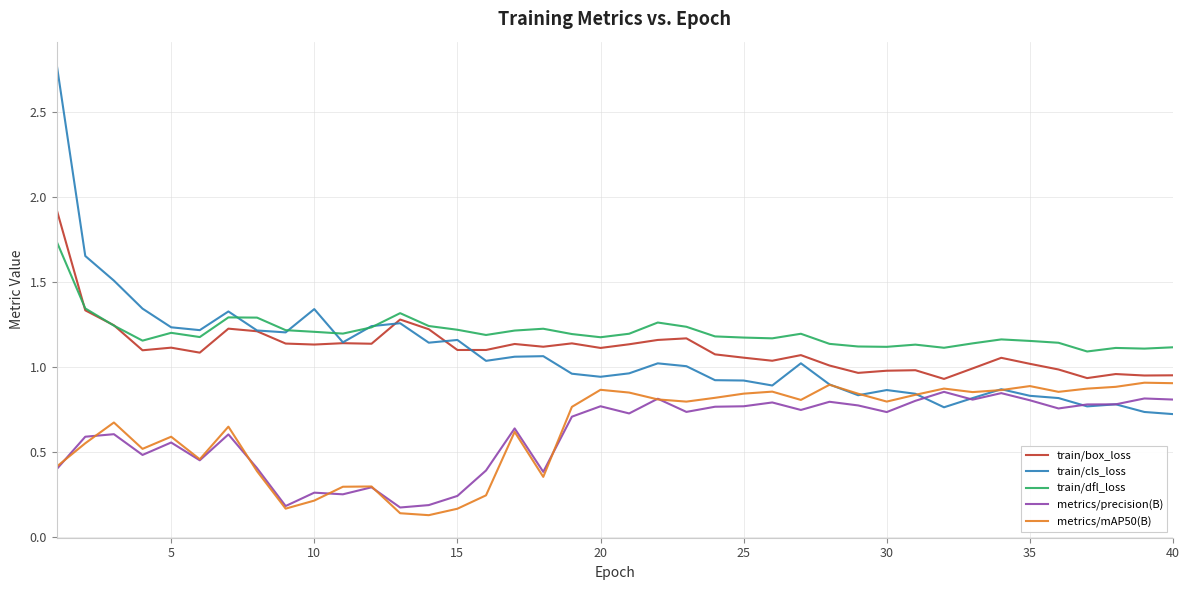

True or false: train/cls_loss has more than 0 interior local peaks.

True